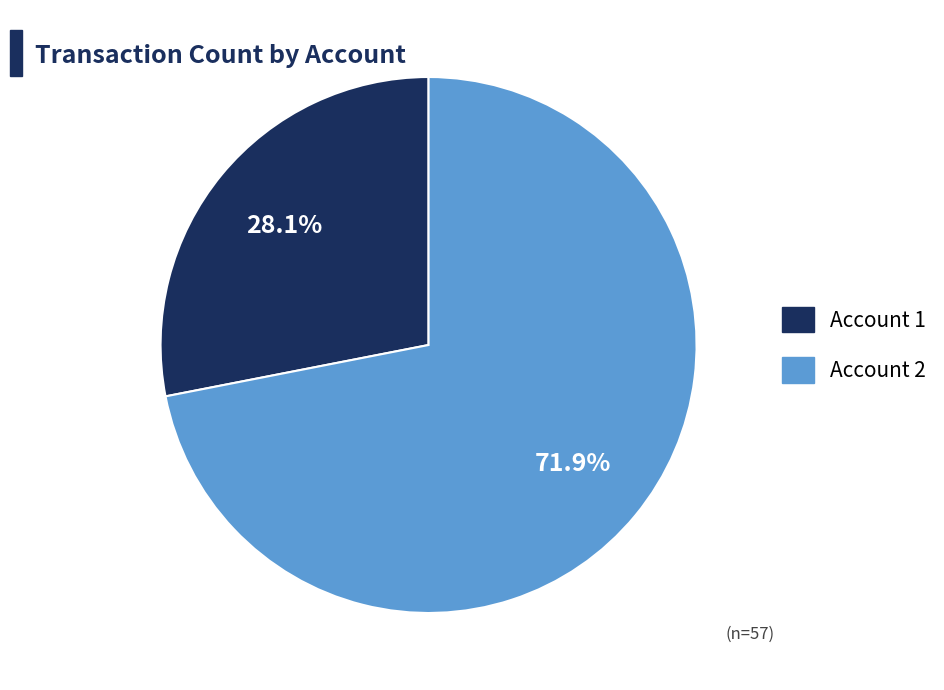

How much of the chart is everything except Account 1?

71.9%